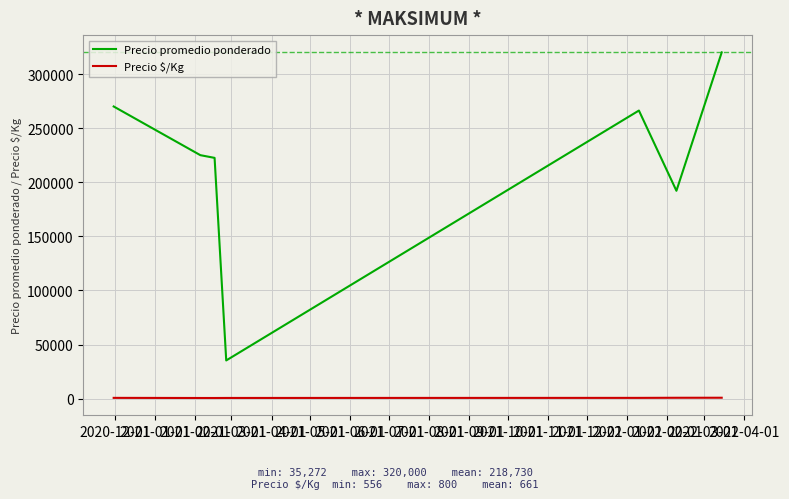

What is the average value of the Precio $/Kg series?

661